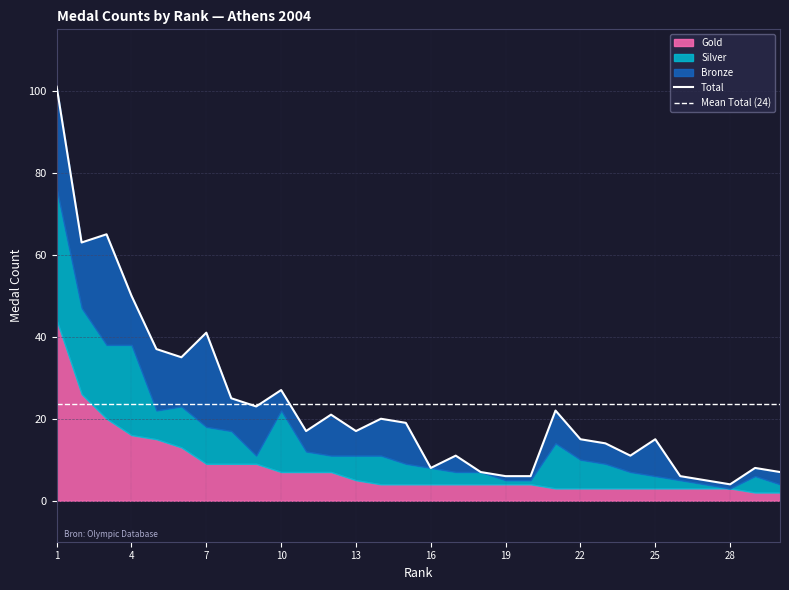

In Silver, how many points are lower than both neighbors (excluding endpoints)?

5